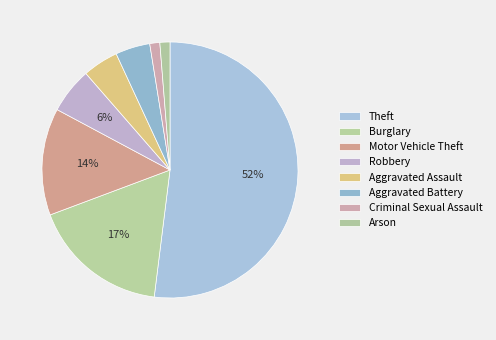

Is the sum of Arson and Theft greater than half?

Yes